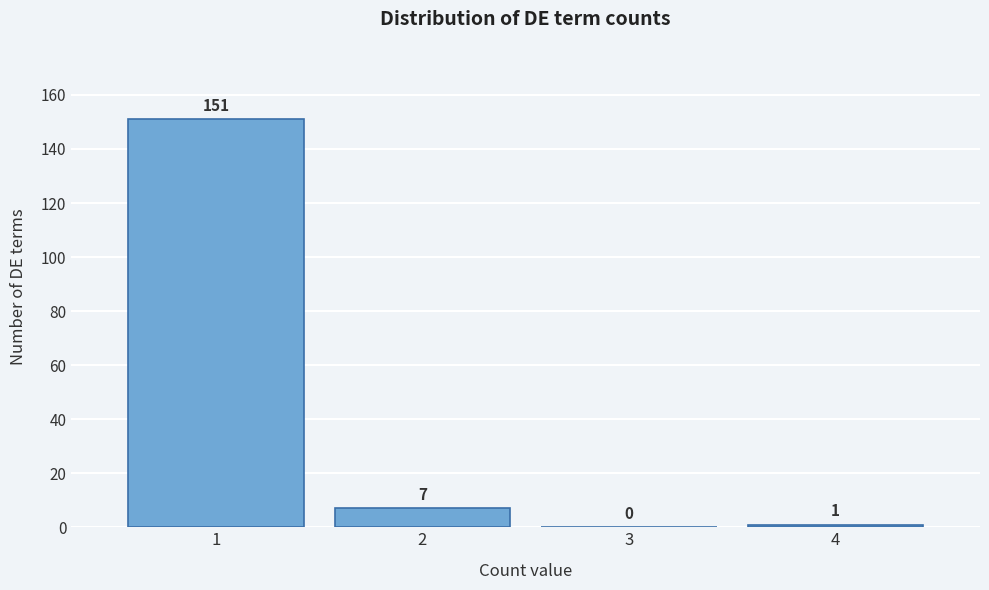

Reading right to left, transcribe all the data shown in this chart.

4=1	3=0	2=7	1=151